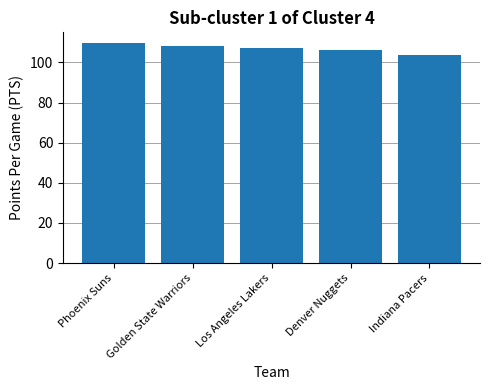

The value at Phoenix Suns is 109.5. True or false?

True